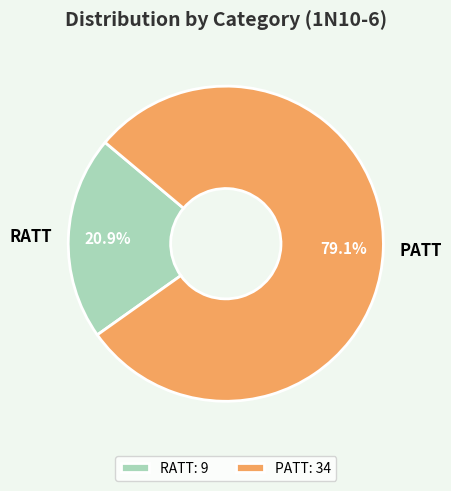

Which category has the smallest portion of the pie?

RATT